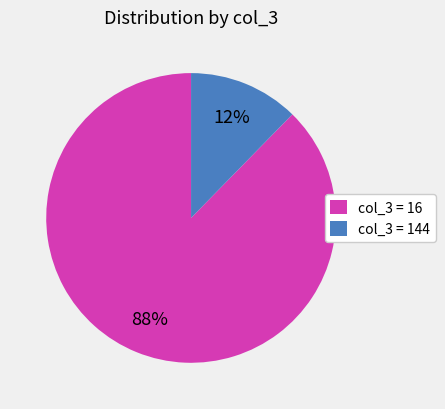

Is it true that col_3 = 144 is 12% of the pie?

True